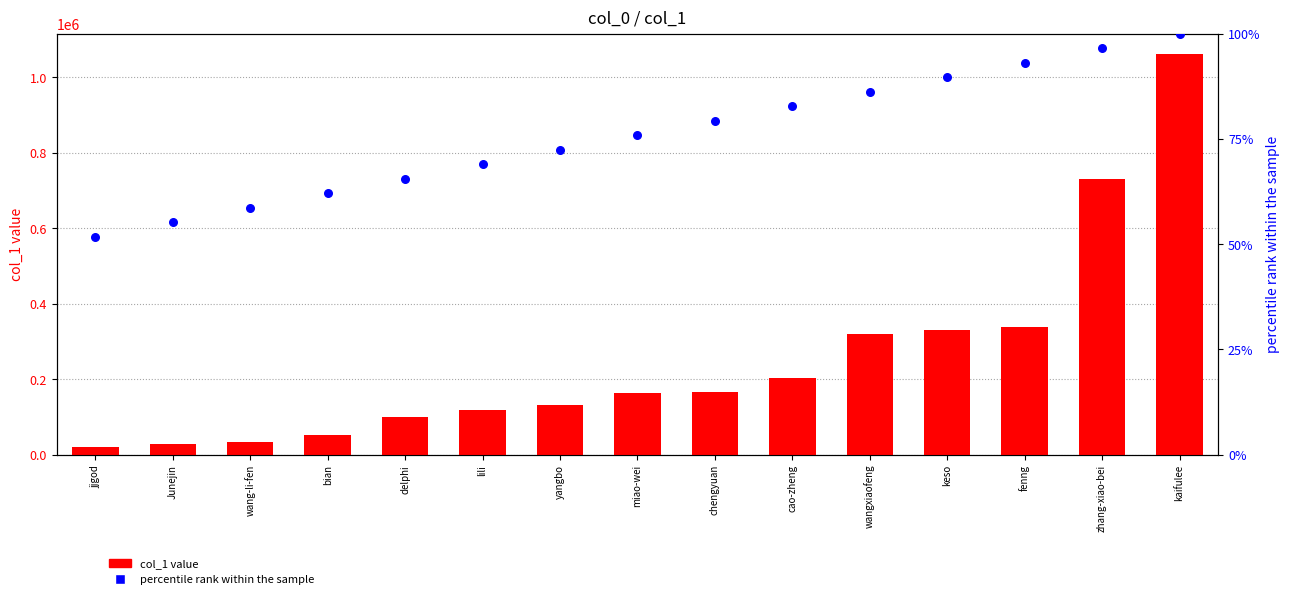

At which category is the sum across all series the highest?

kaifulee